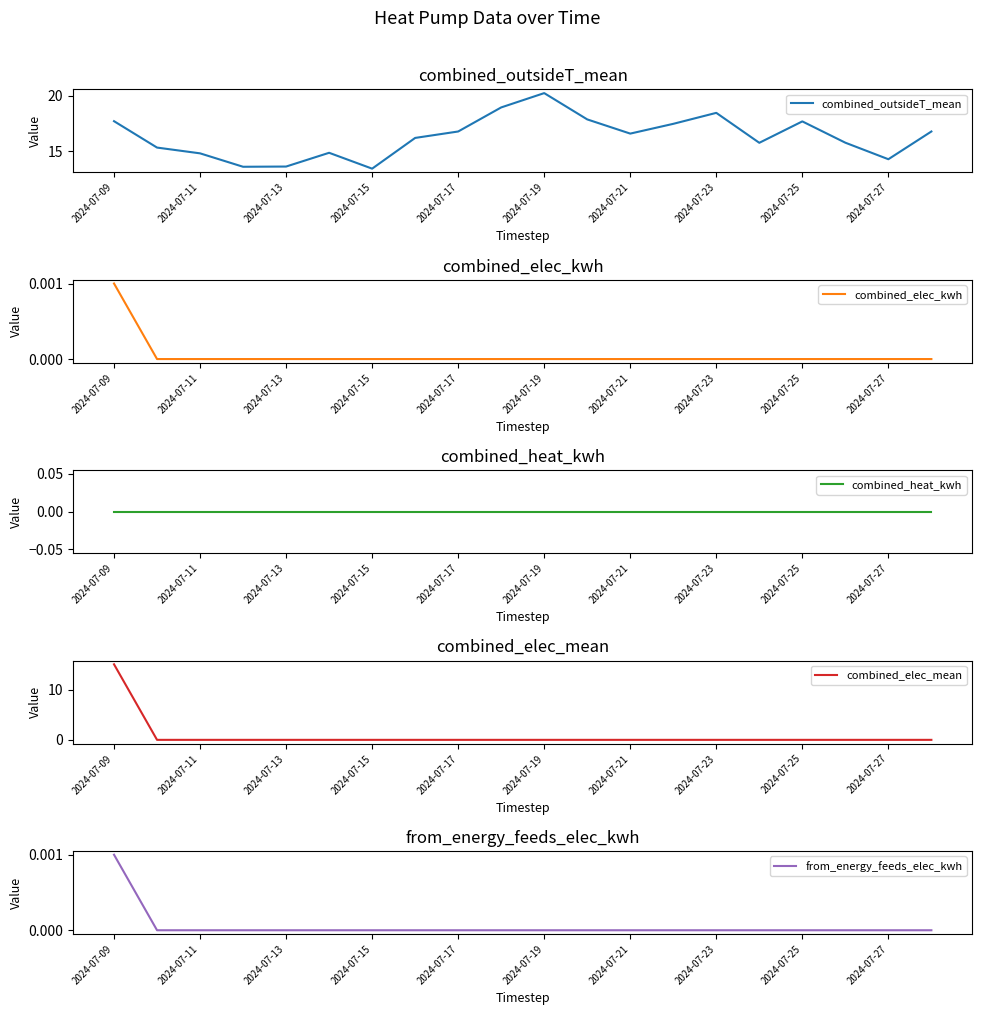

Reading right to left, what are all the values shown in this chart?

combined_outsideT_mean: 16.8	14.3	15.8	17.7	15.7	18.4	17.4	16.6	17.9	20.2	18.9	16.8	16.2	13.4	14.8	13.6	13.6	14.8	15.3	17.7
combined_elec_kwh: 0.0	0.0	0.0	0.0	0.0	0.0	0.0	0.0	0.0	0.0	0.0	0.0	0.0	0.0	0.0	0.0	0.0	0.0	0.0	0.0
combined_heat_kwh: 0.0	0.0	0.0	0.0	0.0	0.0	0.0	0.0	0.0	0.0	0.0	0.0	0.0	0.0	0.0	0.0	0.0	0.0	0.0	0.0
combined_elec_mean: 0.0	0.0	0.0	0.0	0.0	0.0	0.0	0.0	0.0	0.0	0.0	0.0	0.0	0.0	0.0	0.0	0.0	0.0	0.0	15.1
from_energy_feeds_elec_kwh: 0.0	0.0	0.0	0.0	0.0	0.0	0.0	0.0	0.0	0.0	0.0	0.0	0.0	0.0	0.0	0.0	0.0	0.0	0.0	0.0